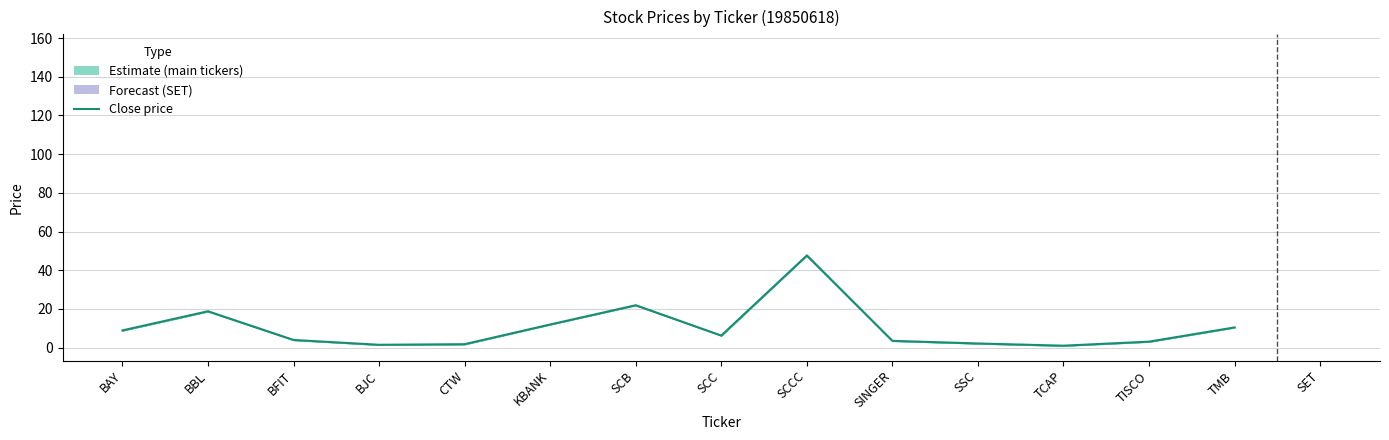

Which label corresponds to the smallest value in the chart?

TCAP